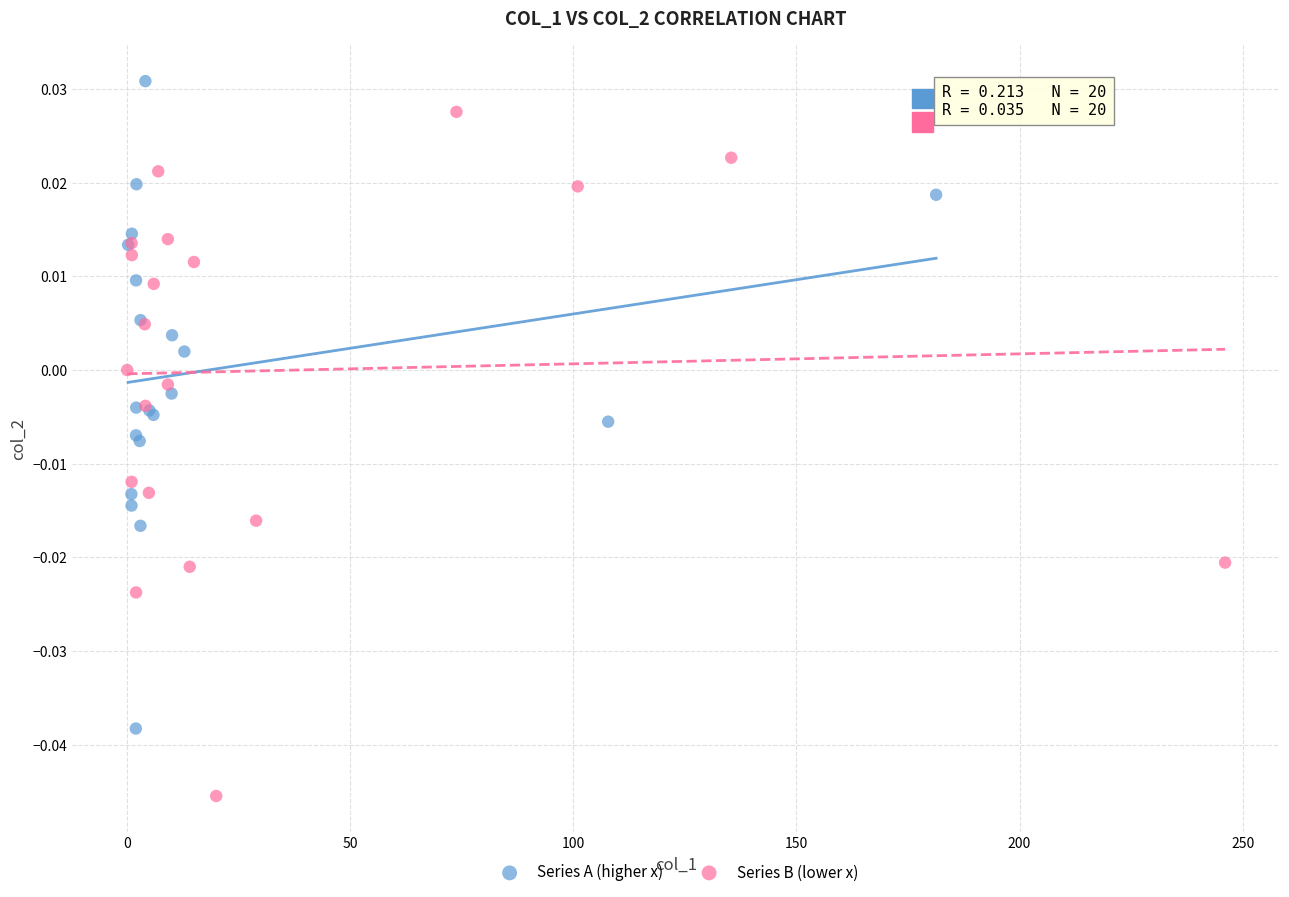

Which series contains the lowest Y value?

Series B (lower x)